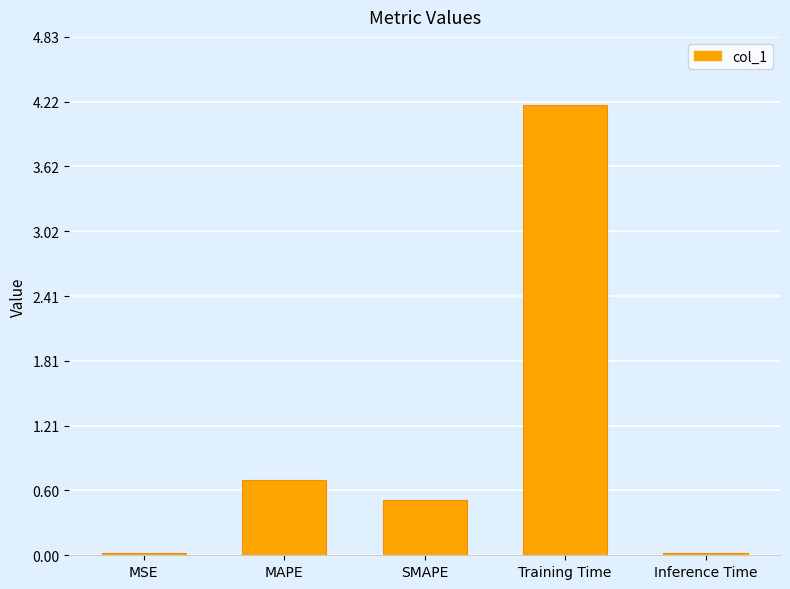

Is it true that the value at Training Time is 4.2?

True